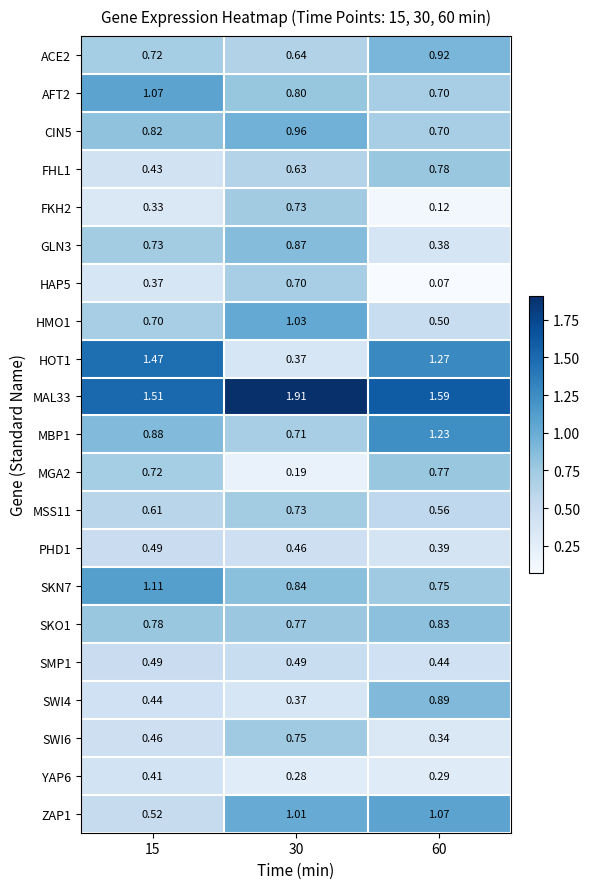

Is the value of SWI6 at 15 greater than the value of FHL1 at 60?

No